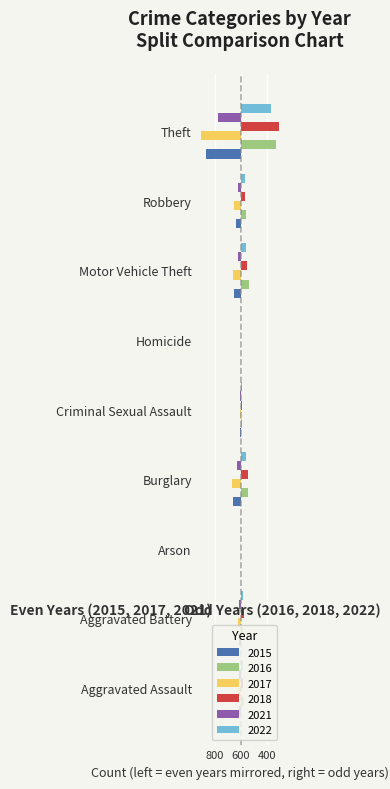

What is the greatest value displayed?

730